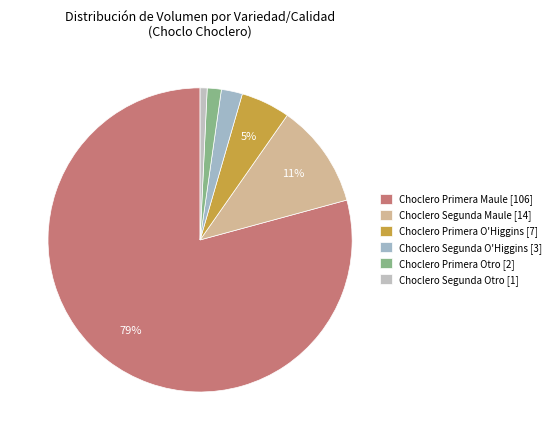

How many slices are in this pie chart?

6